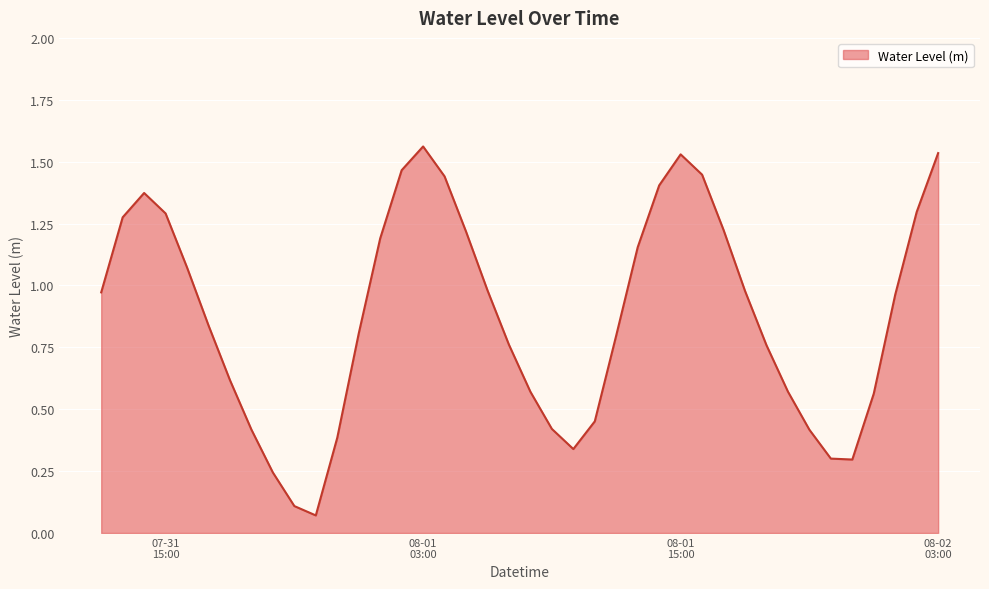

Does the chart have visible grid lines?

Yes